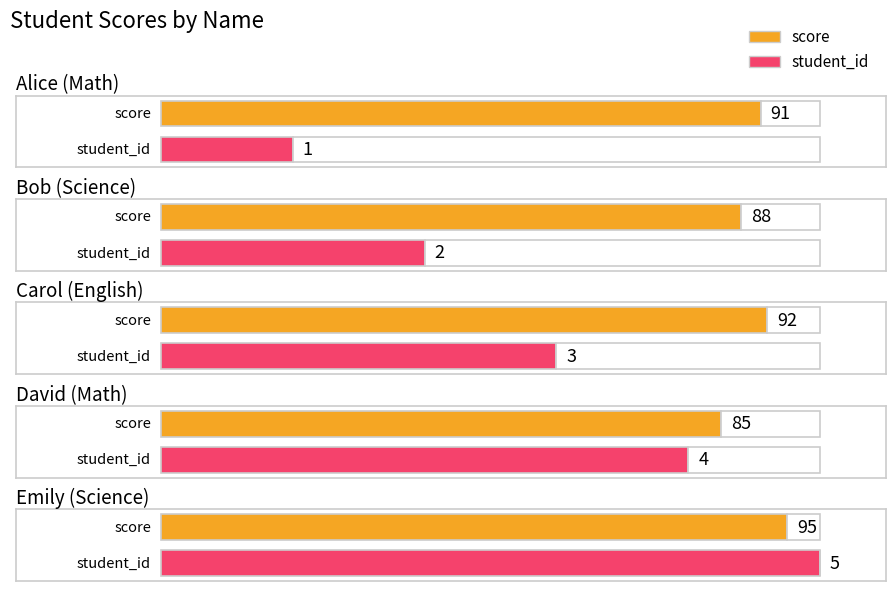

Reading left to right, what are all the values shown in this chart?

score: Alice (Math)=91	Bob (Science)=88	Carol (English)=92	David (Math)=85	Emily (Science)=95
student_id: Alice (Math)=1	Bob (Science)=2	Carol (English)=3	David (Math)=4	Emily (Science)=5